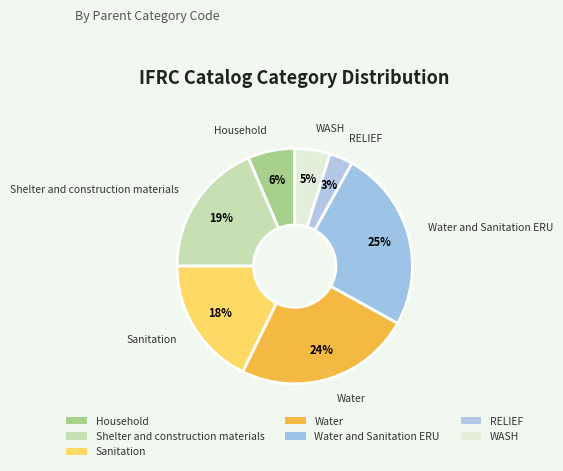

Is there a majority slice in this chart?

No